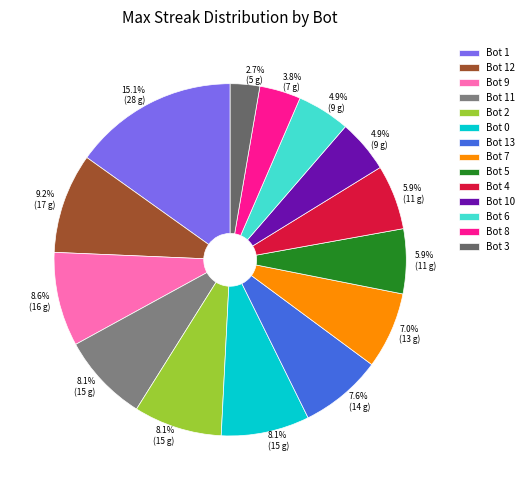

To the nearest percent, what is the combined percentage of Bot 8 and Bot 13?

11%